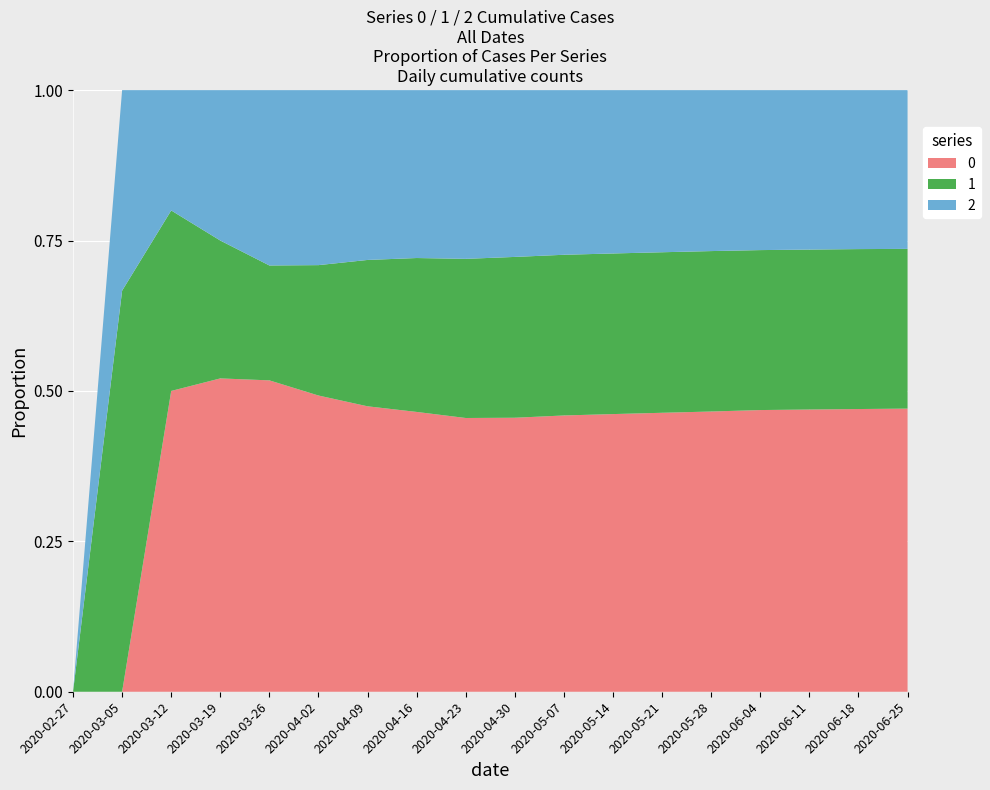

Reading right to left, transcribe all the data shown in this chart.

0: 2020-06-25=585	2020-06-18=578	2020-06-11=570	2020-06-04=560	2020-05-28=545	2020-05-21=530	2020-05-14=510	2020-05-07=490	2020-04-30=460	2020-04-23=430	2020-04-16=400	2020-04-09=353	2020-04-02=259	2020-03-26=103	2020-03-19=25	2020-03-12=5	2020-03-05=0	2020-02-27=0
1: 2020-06-25=330	2020-06-18=327	2020-06-11=323	2020-06-04=318	2020-05-28=312	2020-05-21=305	2020-05-14=295	2020-05-07=285	2020-04-30=270	2020-04-23=250	2020-04-16=220	2020-04-09=181	2020-04-02=114	2020-03-26=38	2020-03-19=11	2020-03-12=3	2020-03-05=2	2020-02-27=0
2: 2020-06-25=328	2020-06-18=325	2020-06-11=322	2020-06-04=318	2020-05-28=313	2020-05-21=308	2020-05-14=300	2020-05-07=292	2020-04-30=280	2020-04-23=265	2020-04-16=240	2020-04-09=210	2020-04-02=153	2020-03-26=58	2020-03-19=12	2020-03-12=2	2020-03-05=1	2020-02-27=0